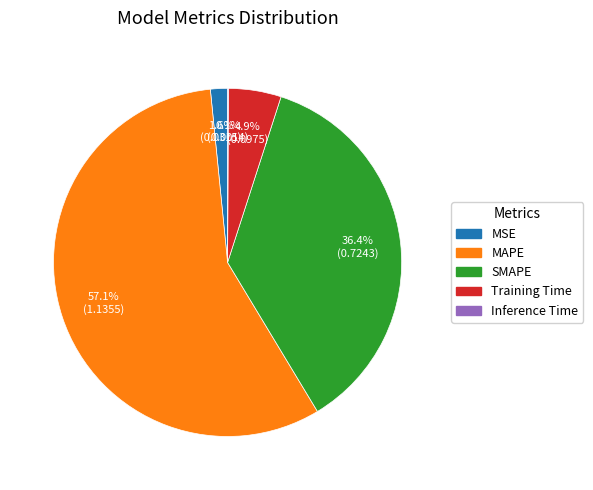

Which slice is the largest?

MAPE